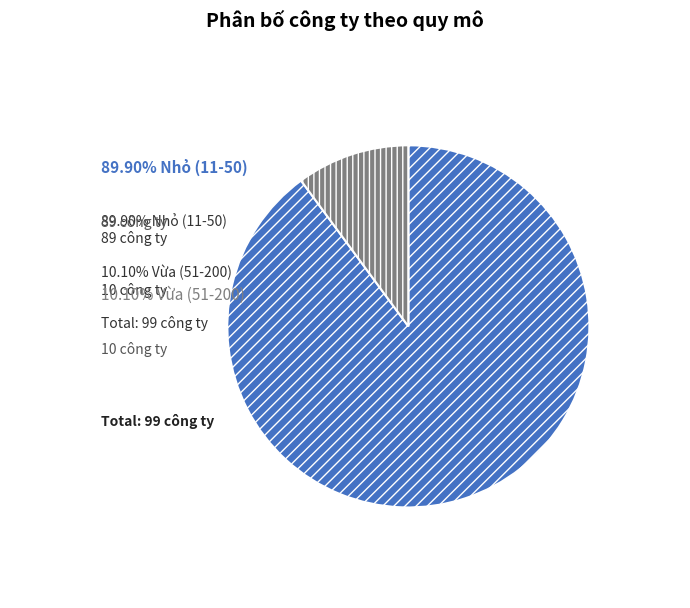

Is there a majority slice in this chart?

Yes